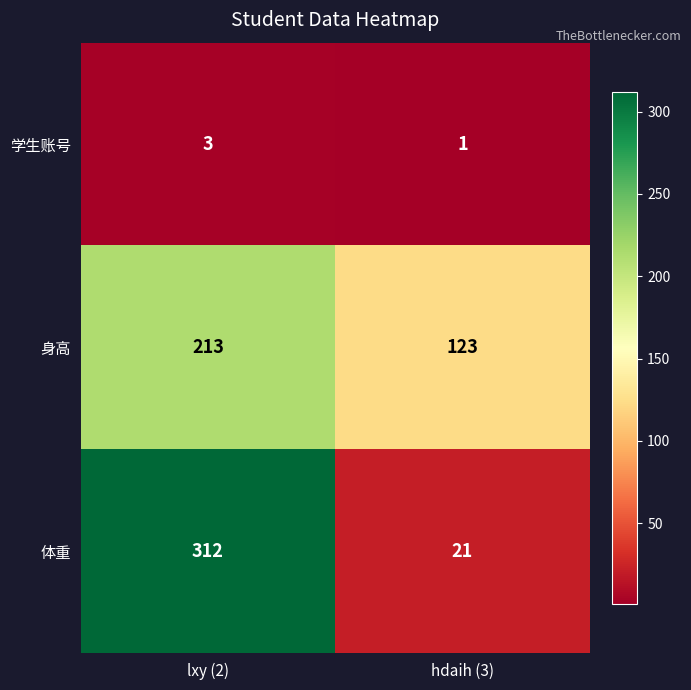

Is it true that 身高 equals 354 at lxy (2)?

False